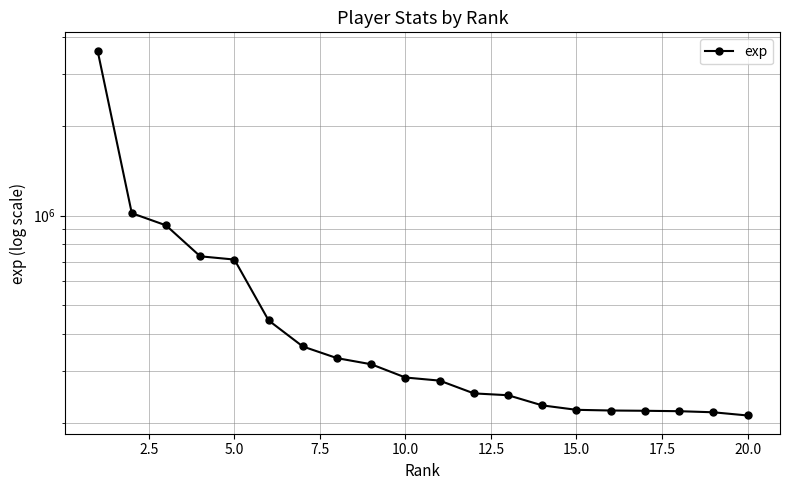

The value at 0.0 is 6307105. True or false?

False